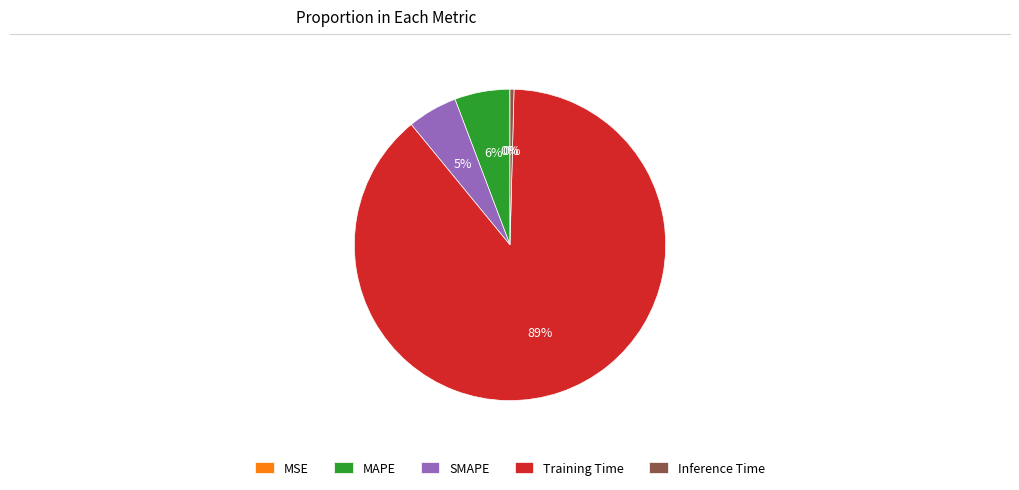

To the nearest percent, what is the average slice percentage?

20%